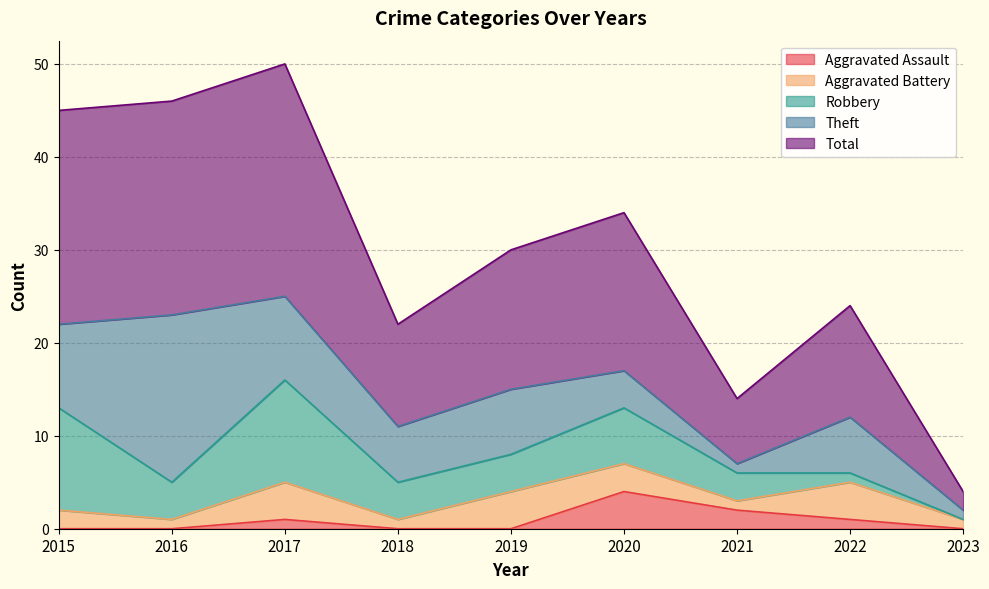

At which label is Robbery closest to 5?

2016